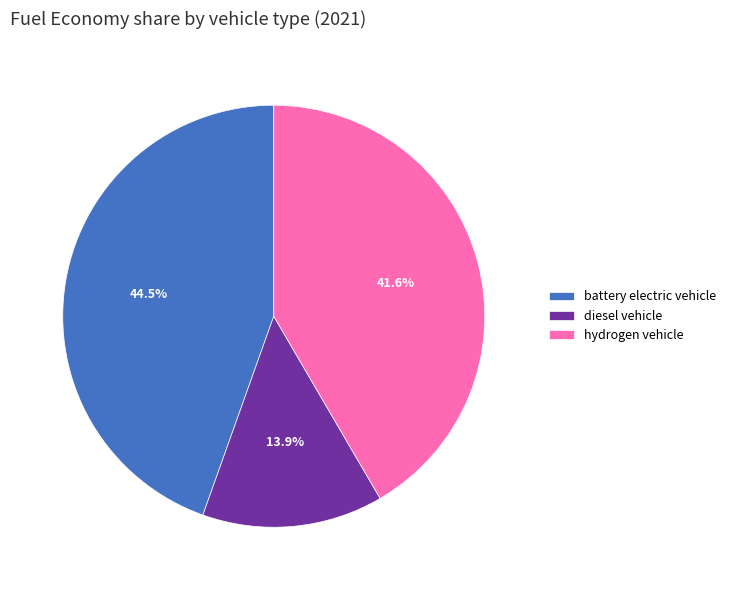

Is there a majority slice in this chart?

No